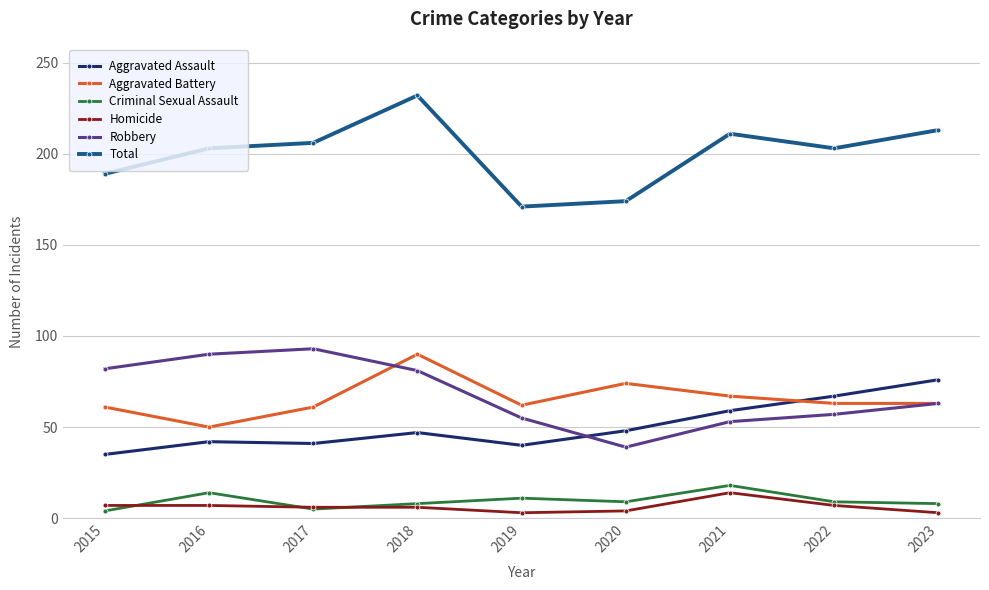

True or false: Aggravated Assault and Total cross at least once.

False